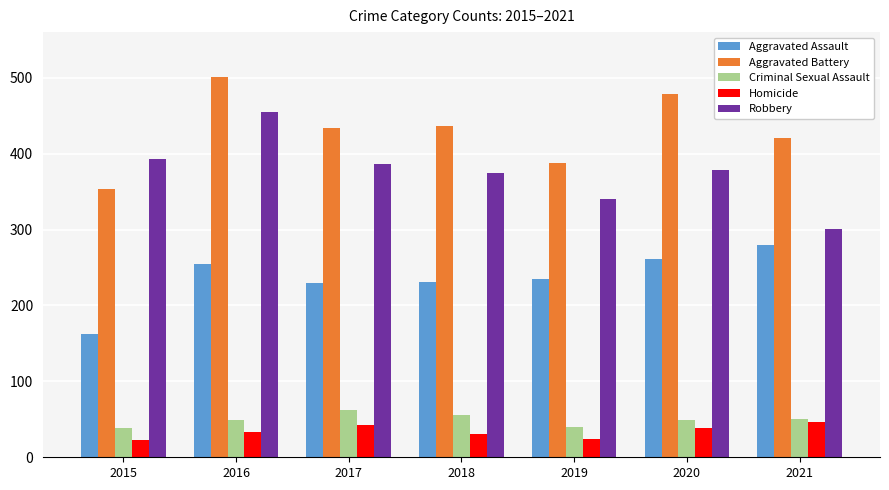

At which category is the sum across all series the highest?

2016